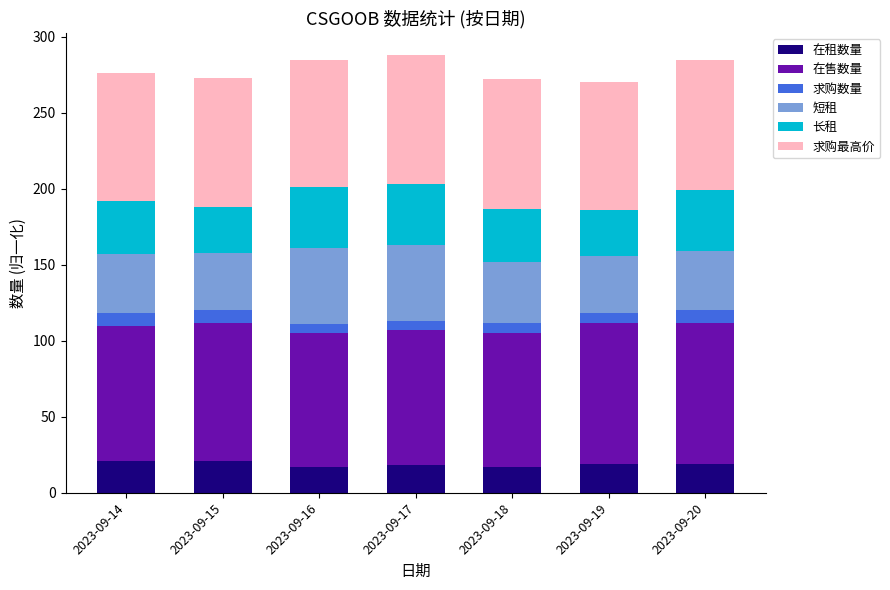

What is the value of the 在租数量 bar at the 3rd from the left?

17.0